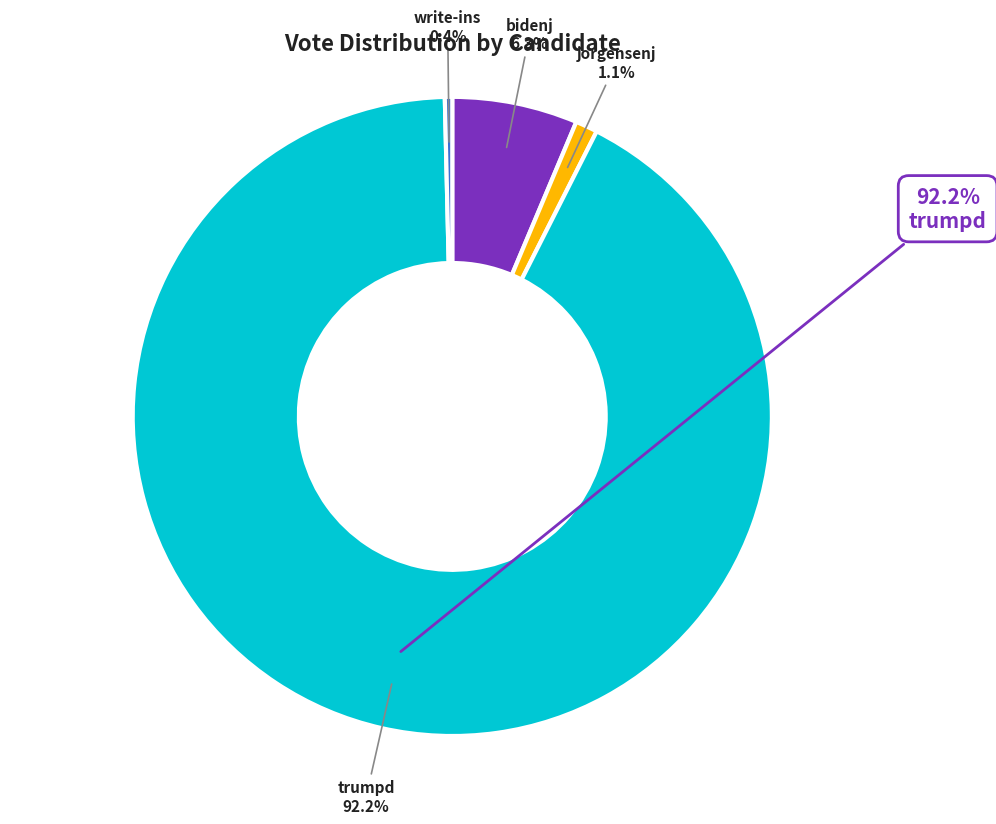

Which category has the biggest portion of the pie?

trumpd